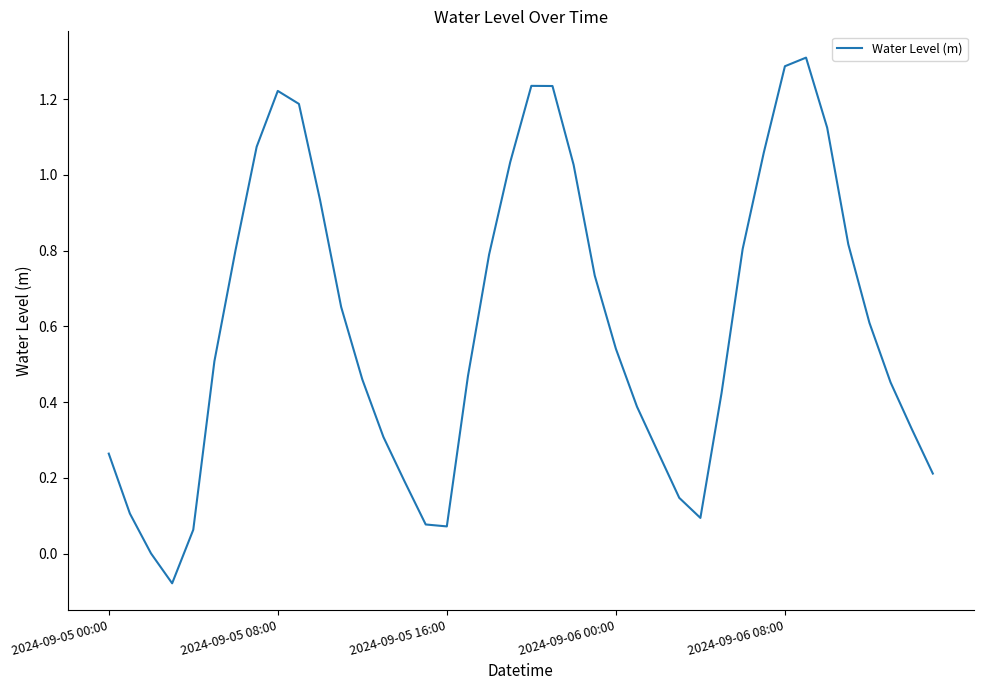

What is the greatest value displayed?

1.3